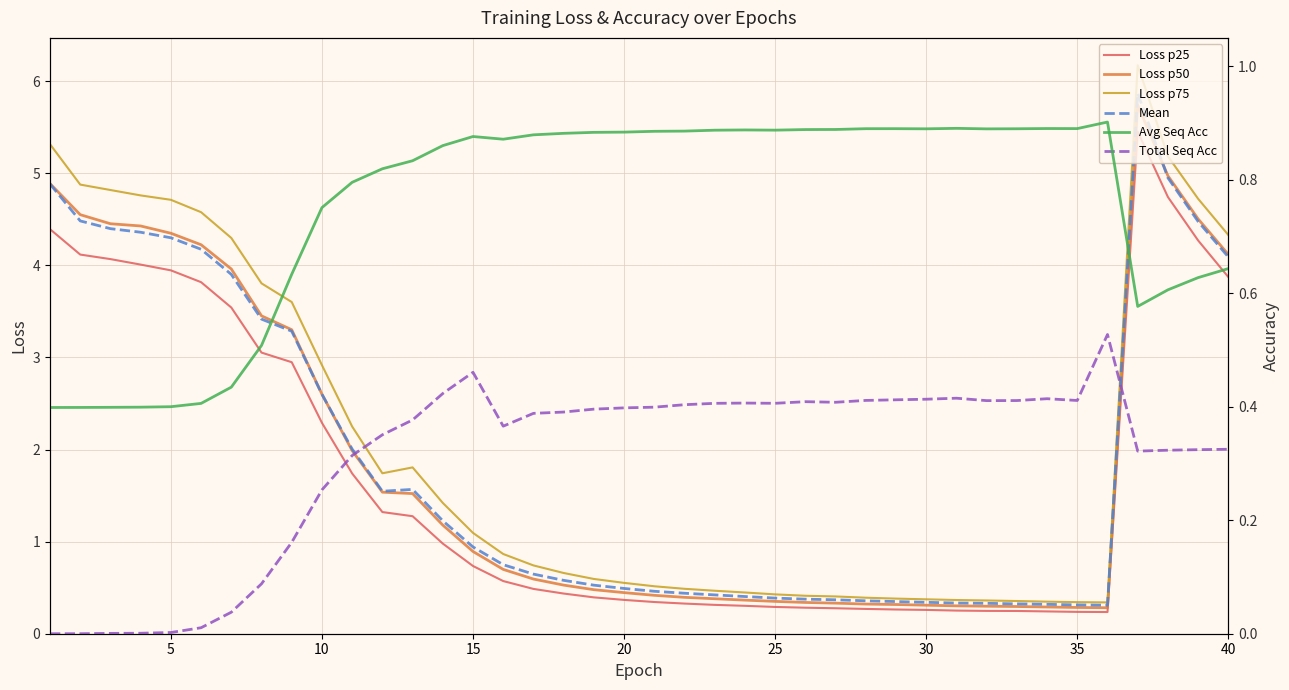

What is the maximum value for Loss p75?

6.2